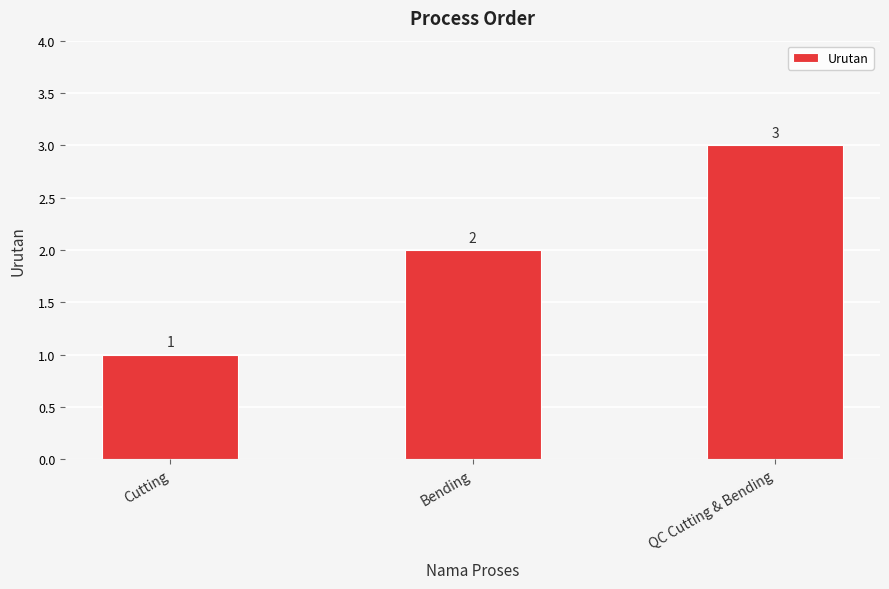

How many bars are there in total?

3